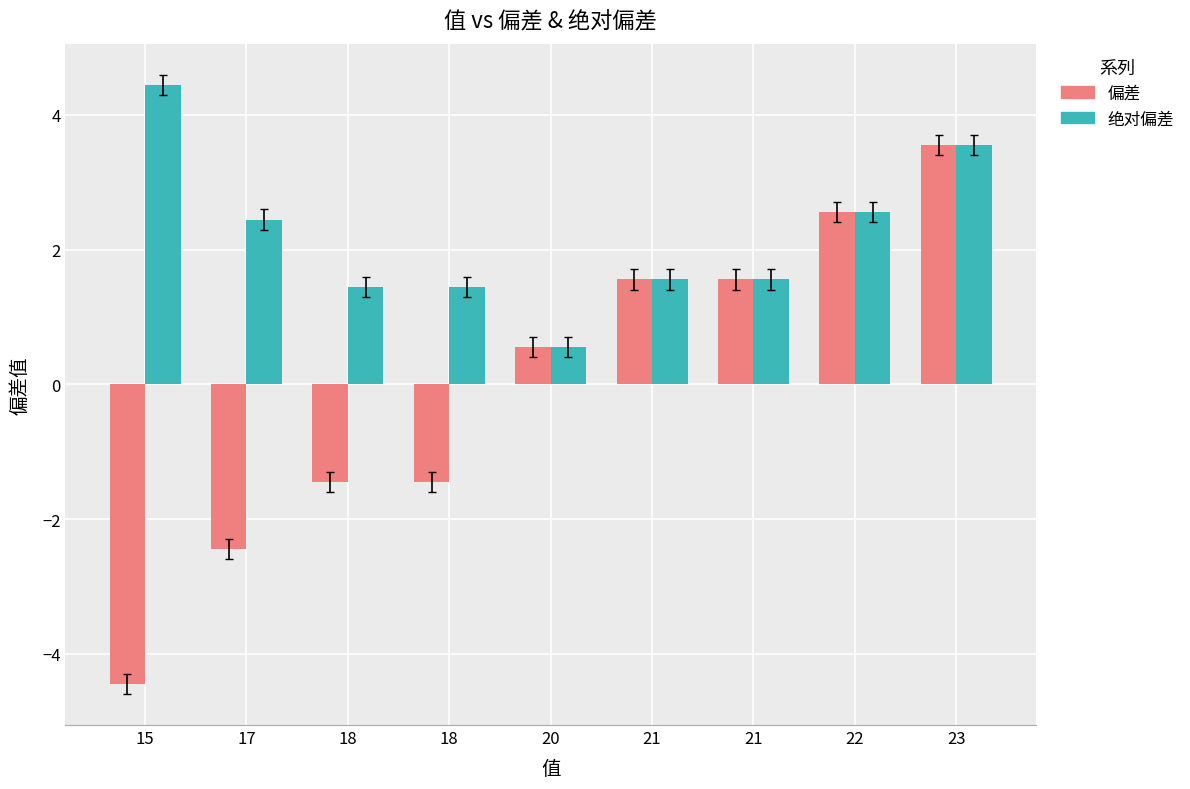

Rank the categories by 偏差 value from highest to lowest.

23, 22, 21, 21, 20, 18, 18, 17, 15